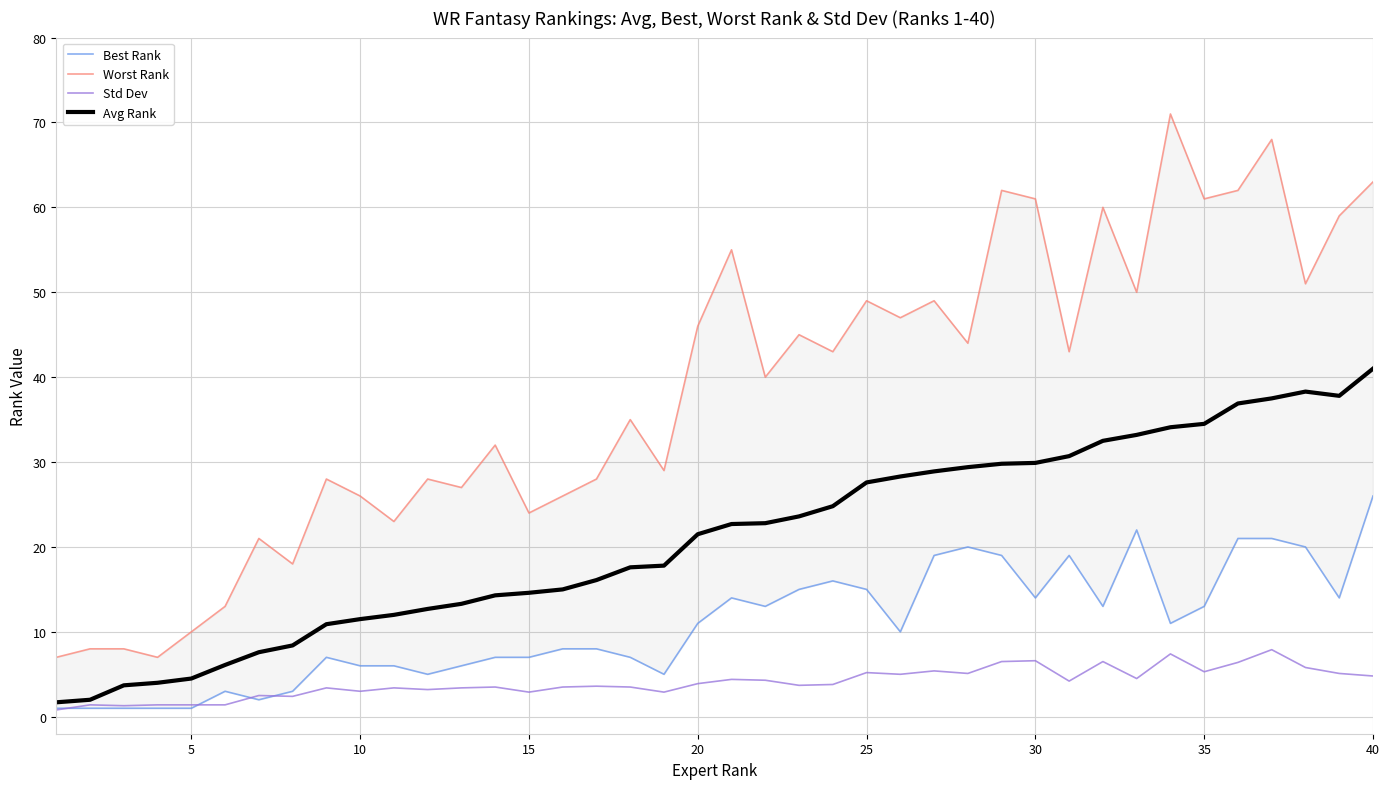

True or false: Worst Rank and Avg Rank cross at least once.

False